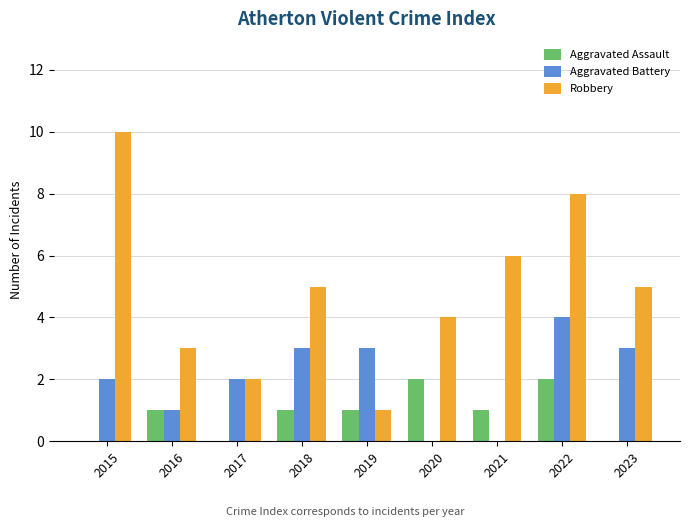

Reading left to right, transcribe all the data shown in this chart.

Aggravated Assault: 0	1	0	1	1	2	1	2	0
Aggravated Battery: 2	1	2	3	3	0	0	4	3
Robbery: 10	3	2	5	1	4	6	8	5